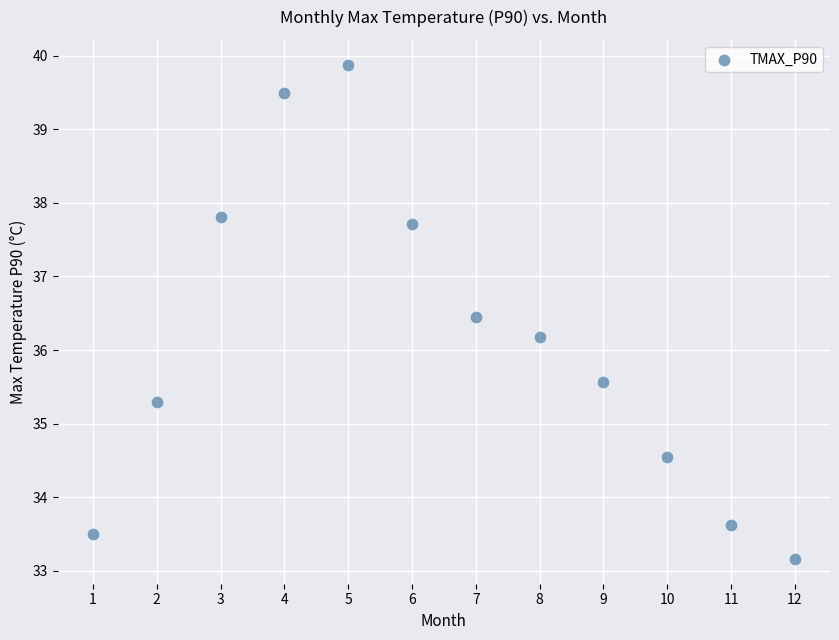

What is the average X value?

6.5